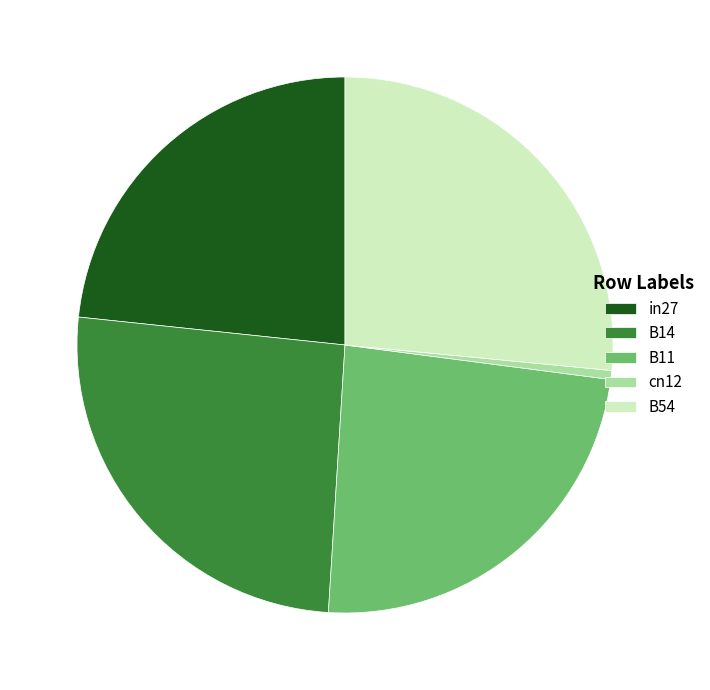

Which has a higher value, B11 or cn12?

B11